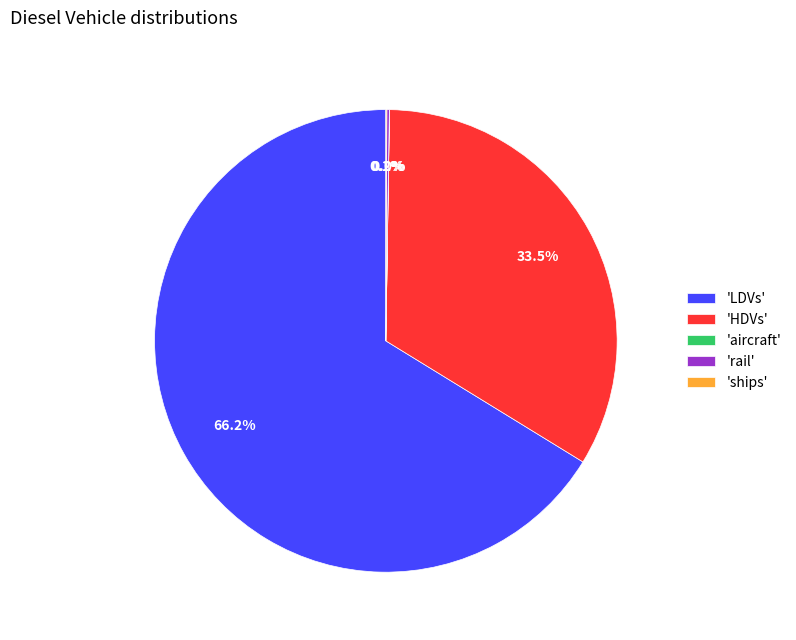

Approximately how many times larger is the value at 'LDVs' compared to 'HDVs'?

2.0